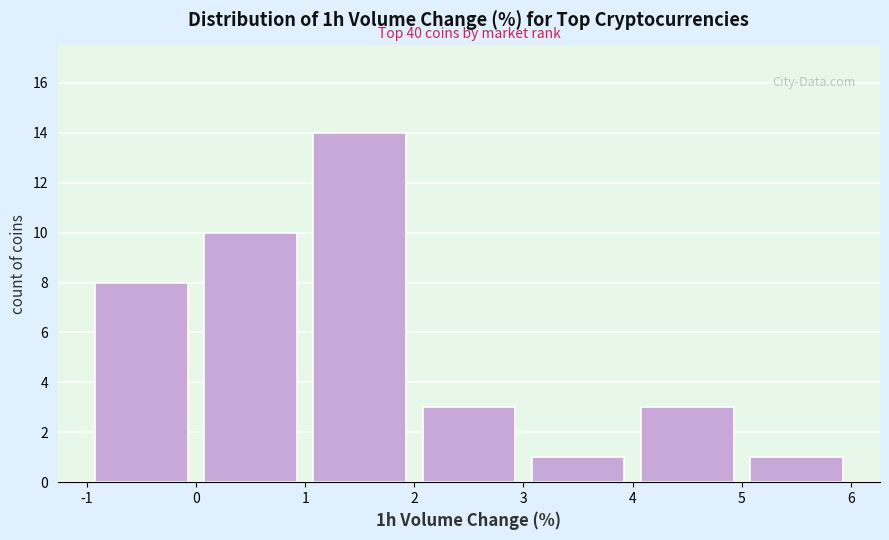

Which range on the x-axis has the tallest bar?

1 to 2